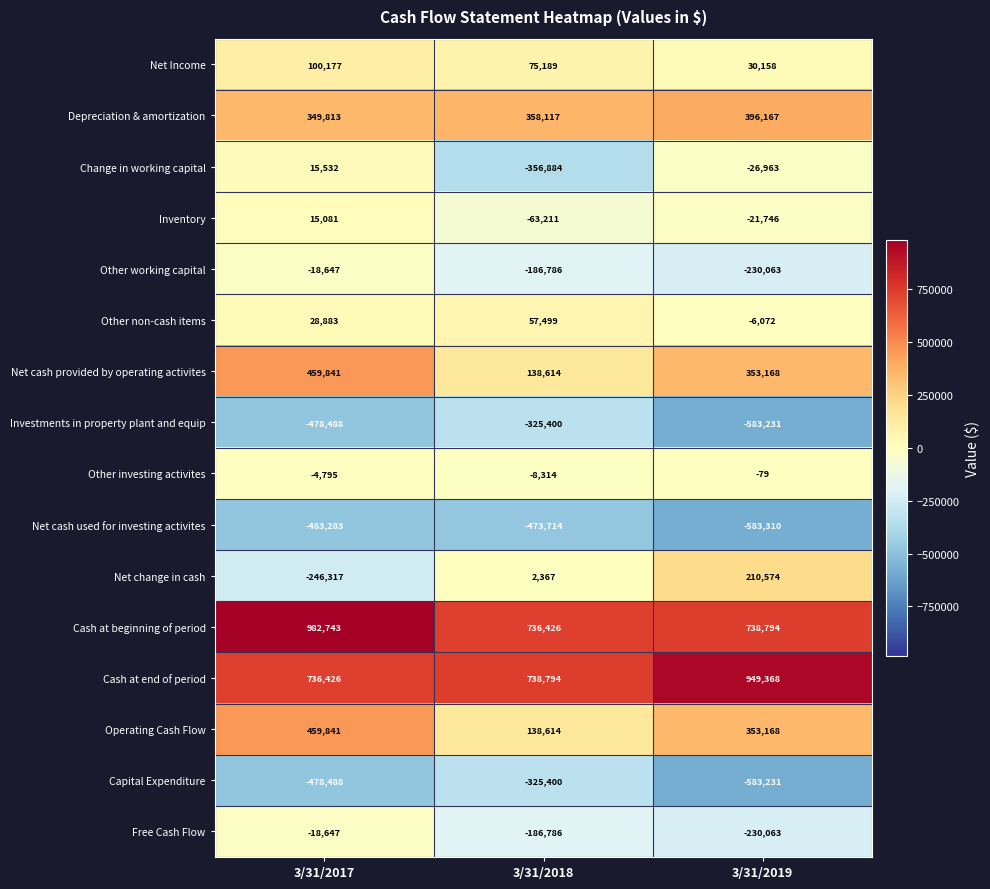

What is the spread (max minus min) of values at 3/31/2017?

1466026